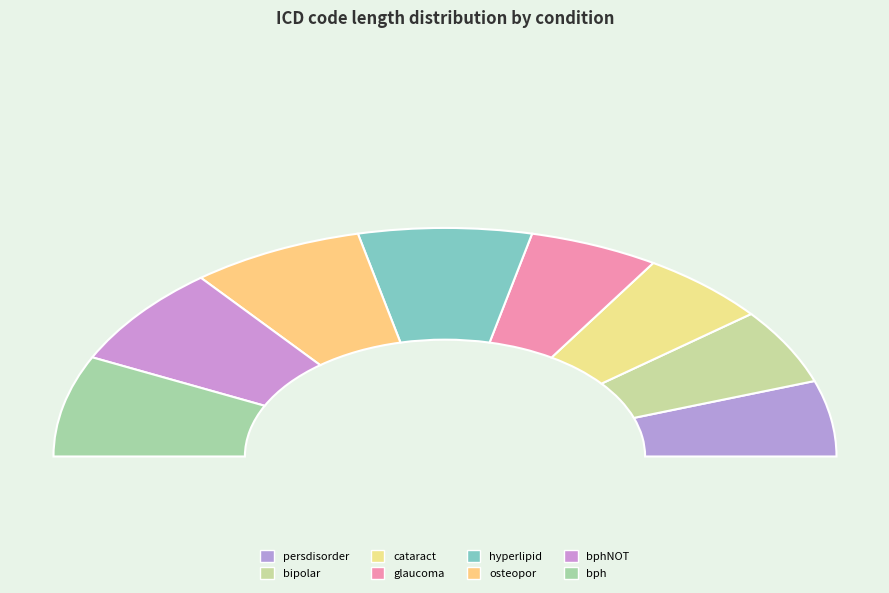

Between bph and osteopor, which is larger?

bph